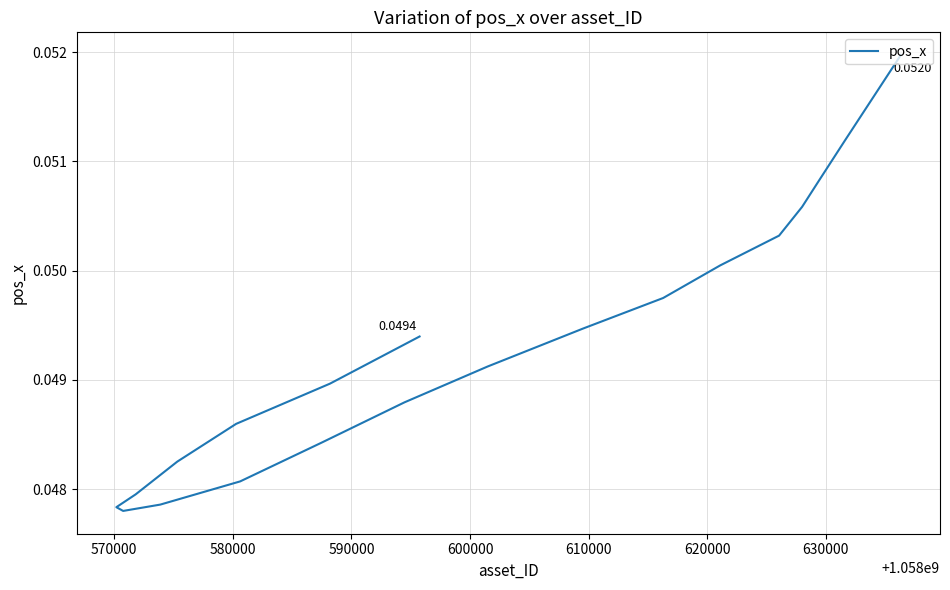

How many values are between 0 and 1?

20